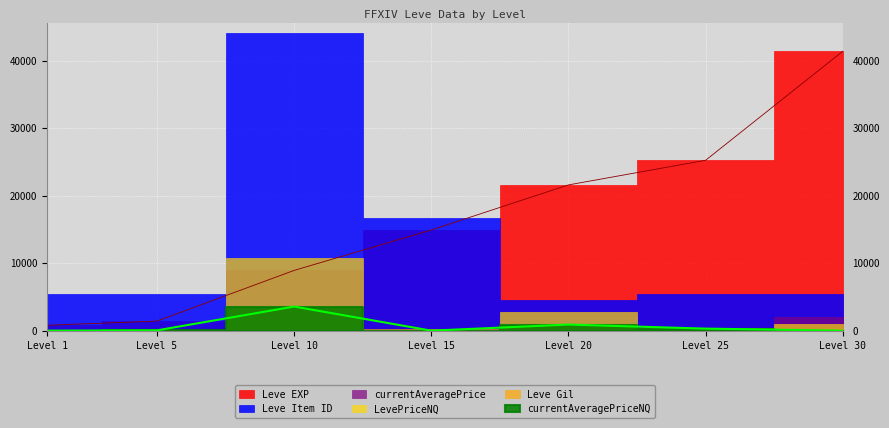

The value of currentAveragePrice at 10 is 992.9. True or false?

False